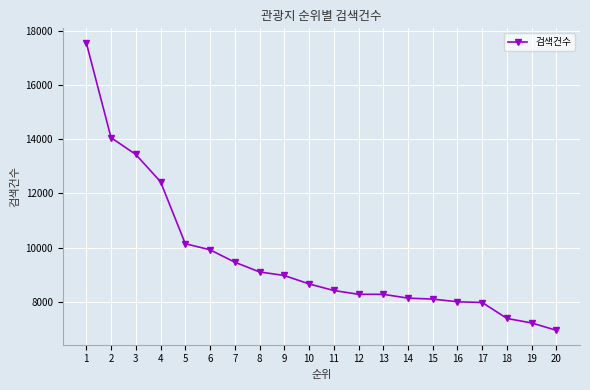

The value at 13 is 11785. True or false?

False